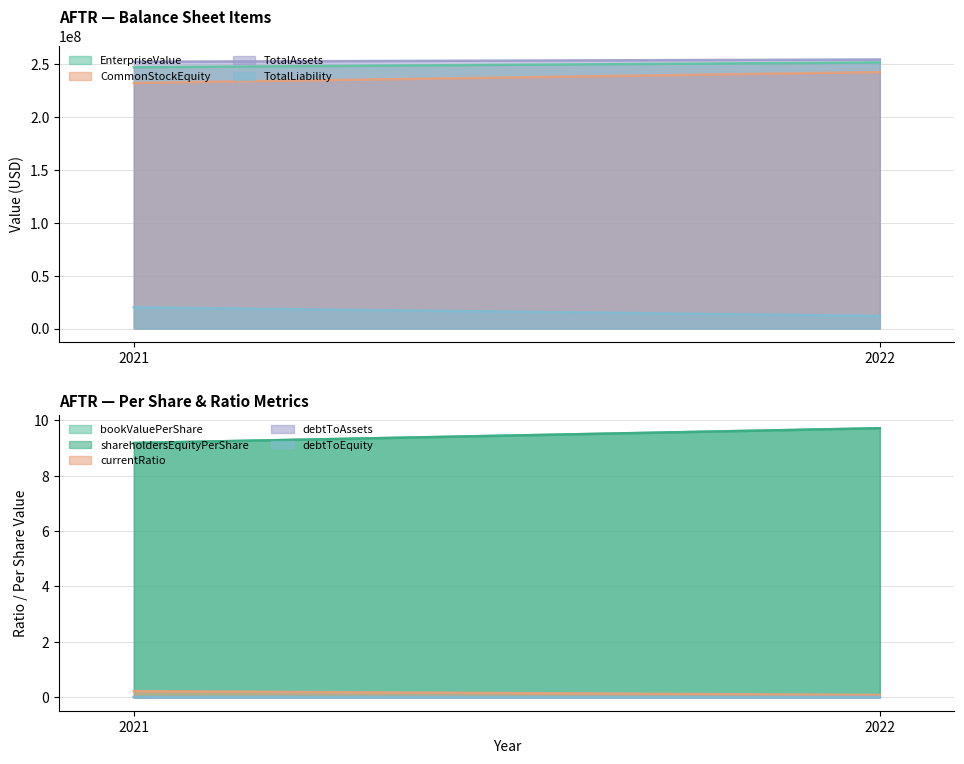

What is the sum of all TotalLiability values?

31984570.0